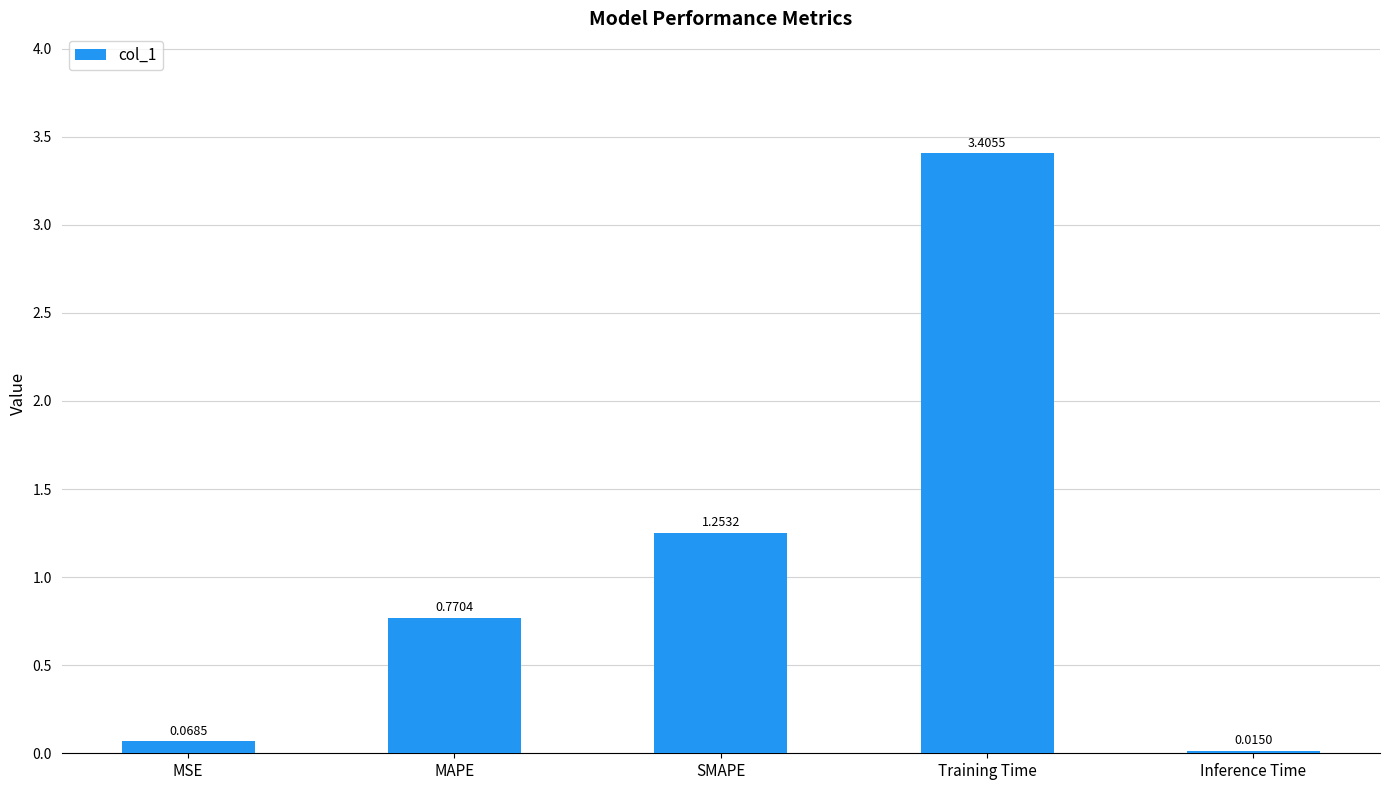

Are the bars horizontal?

No